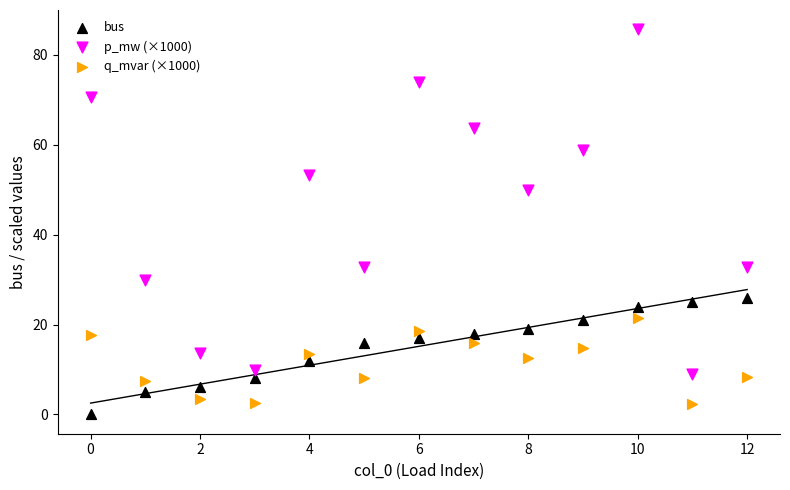

Across all series, what Y value is closest to 42?

49.9